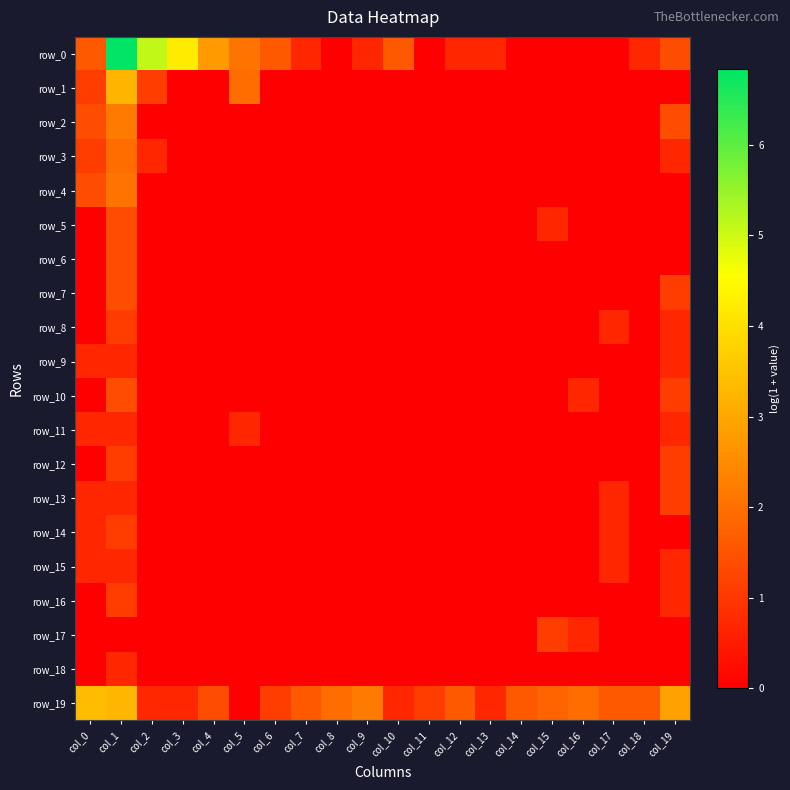

True or false: row_17 has a value of 1.1 at col_15.

True